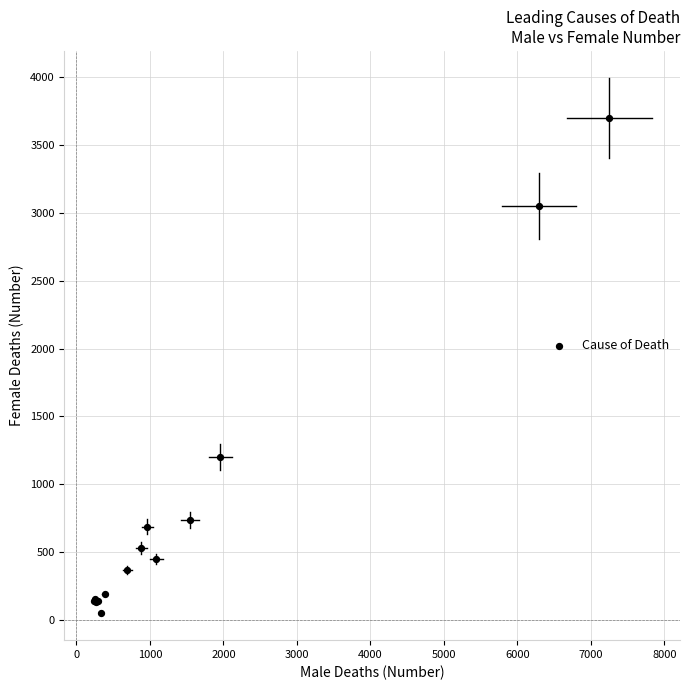

What Y value in the scatter plot is closest to 1876?

1202